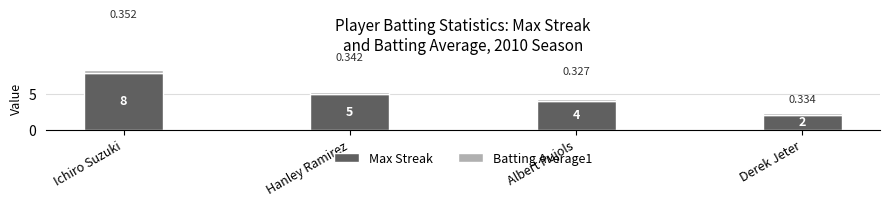

At which category is the sum across all series the highest?

Ichiro Suzuki